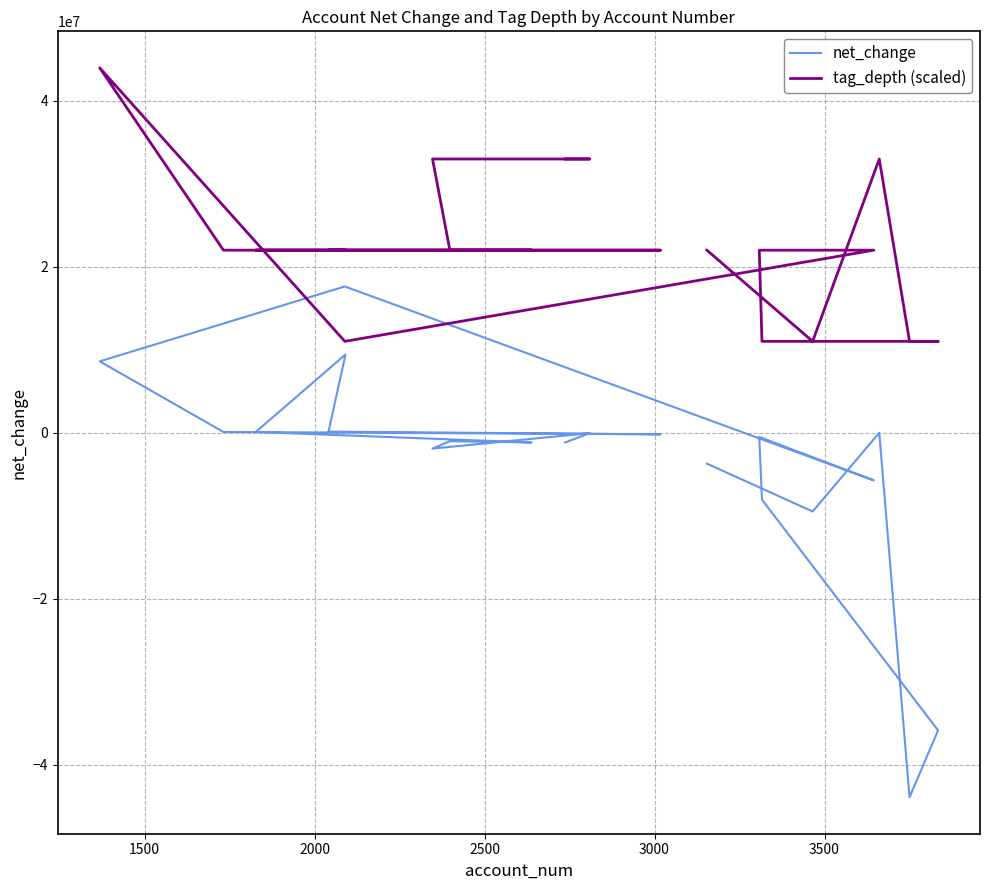

Is it true that tag_depth (scaled) equals 77991146 at 10?

False